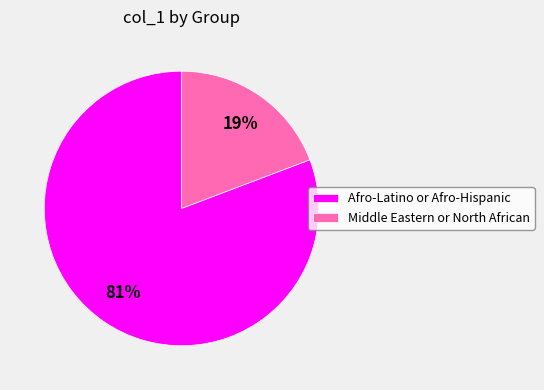

Is Middle Eastern or North African the majority of the pie?

No